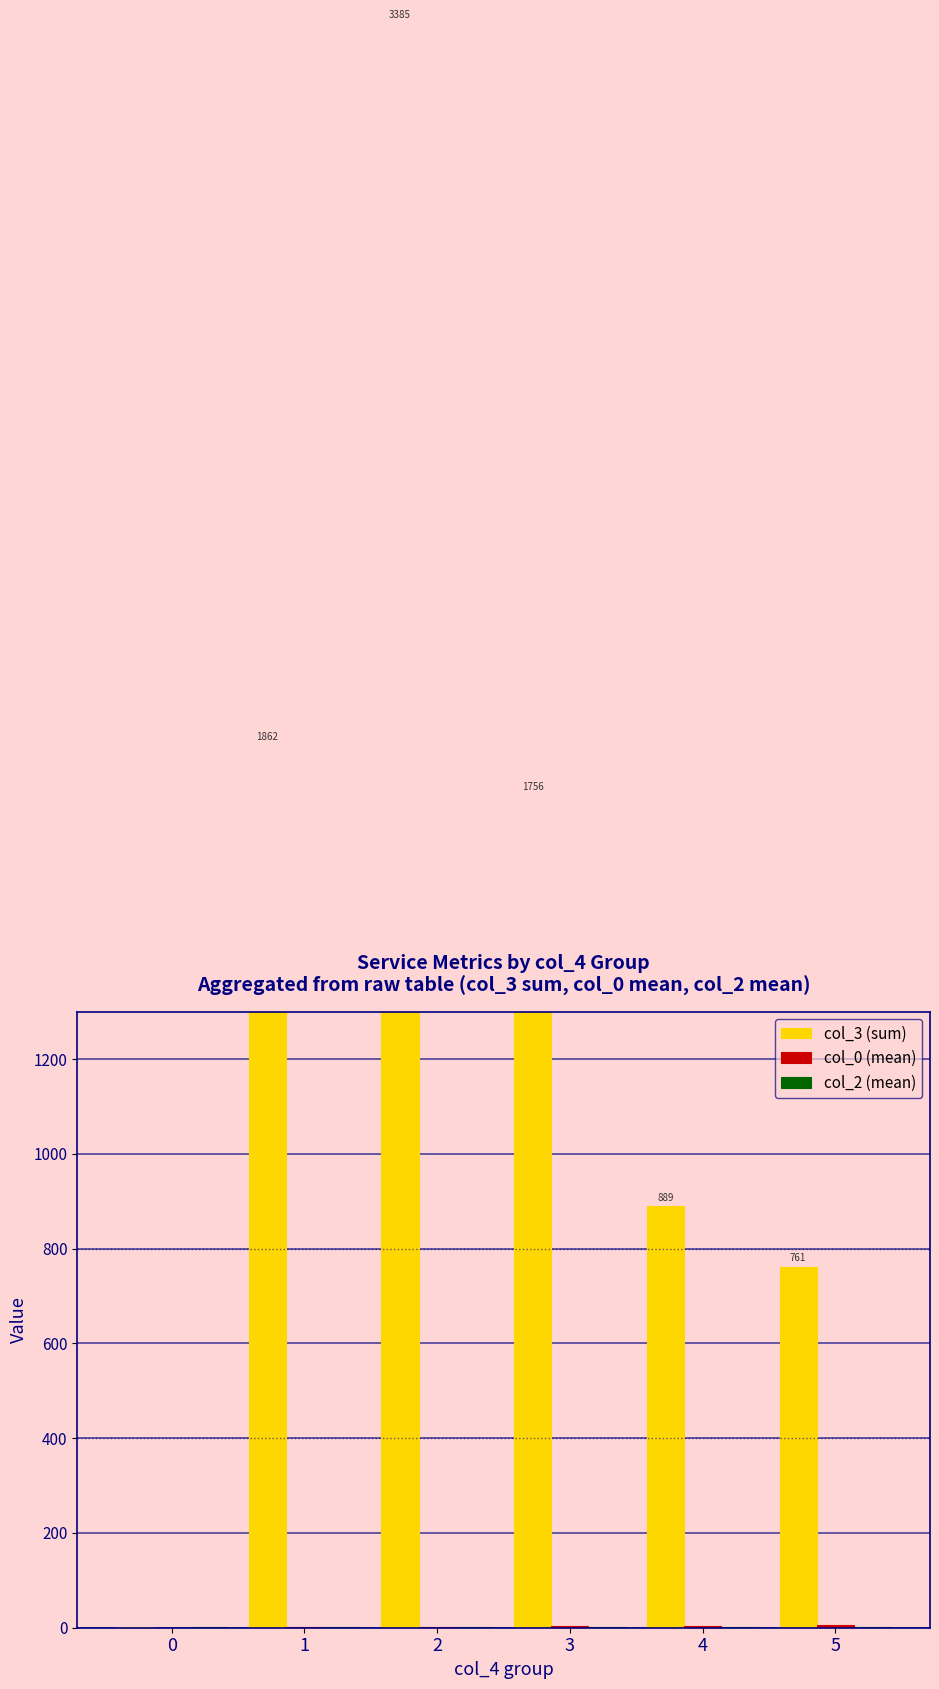

Does the chart contain any negative values?

No